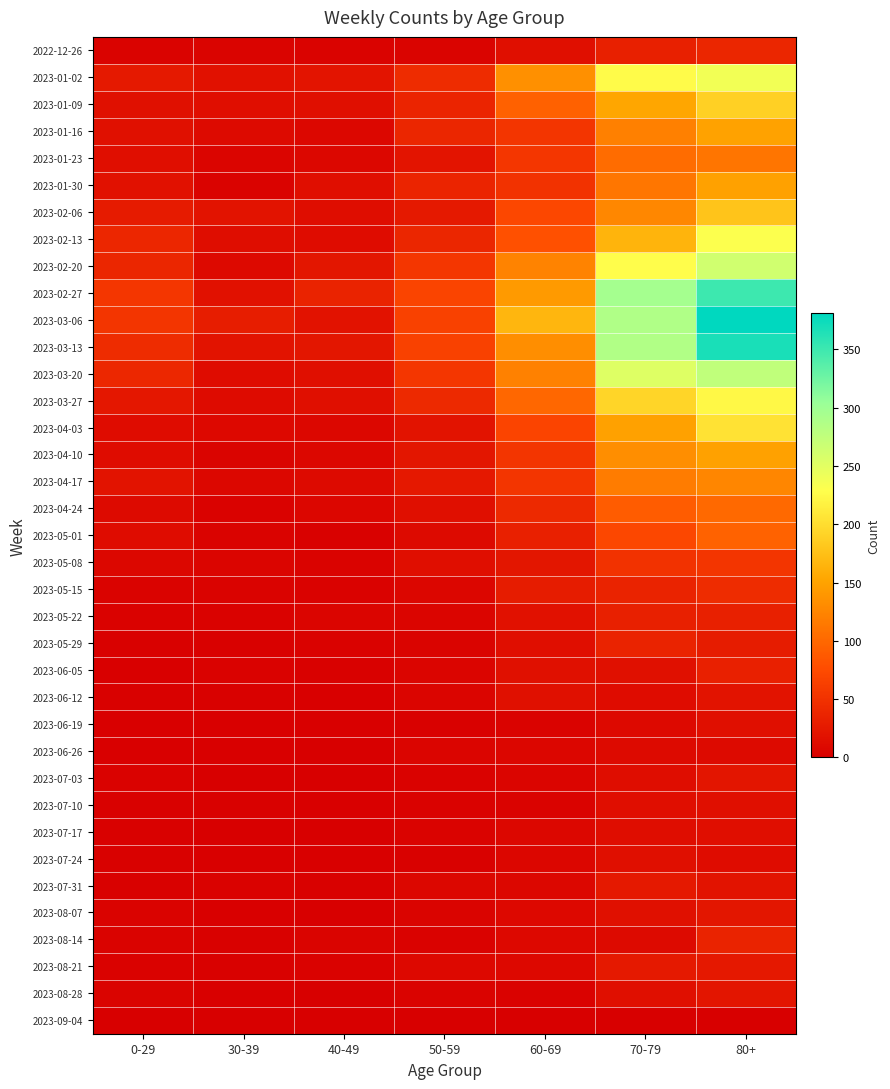

At which category is the sum across all series the highest?

80+